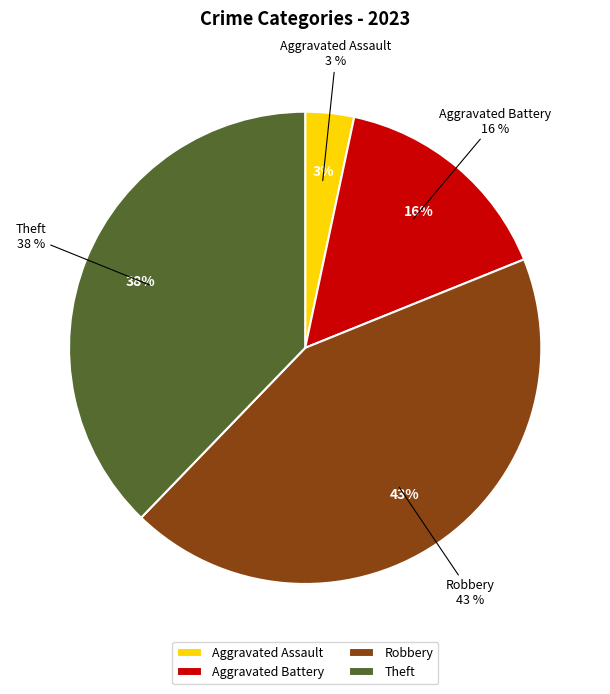

Does any single category account for the majority?

No